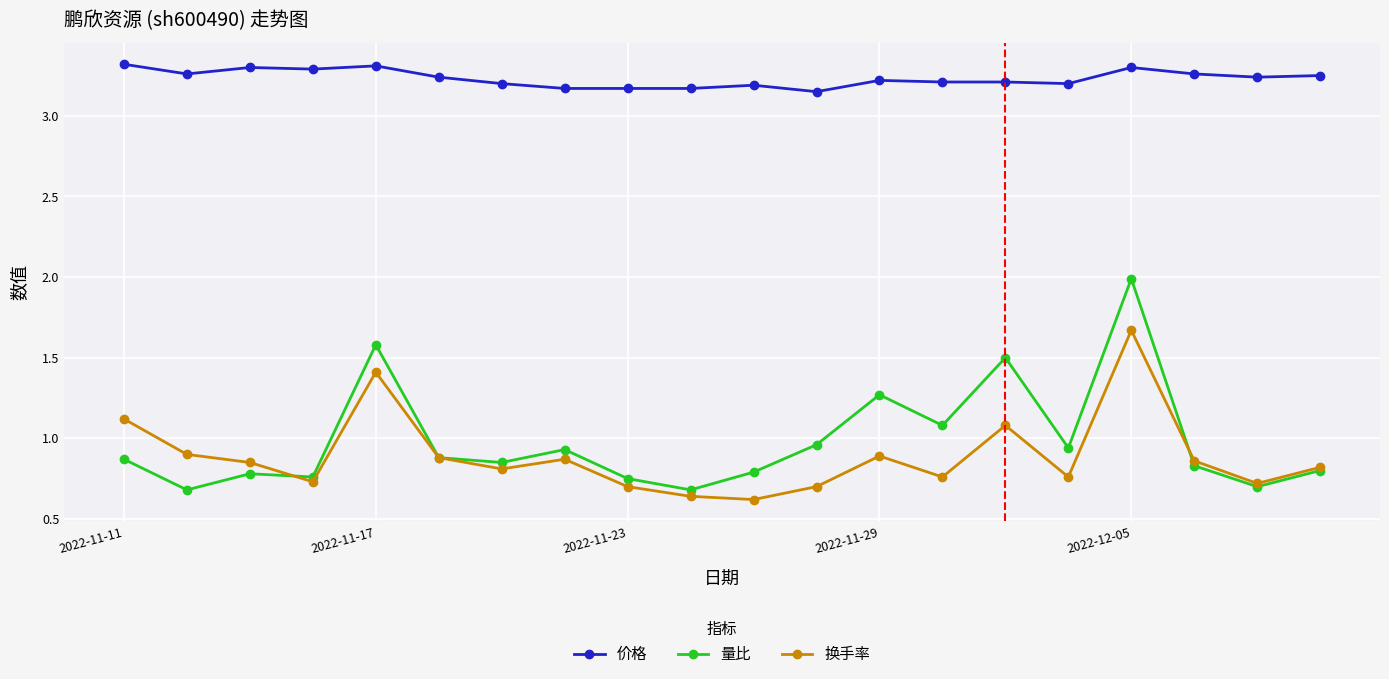

Which series has the widest spread of values?

量比